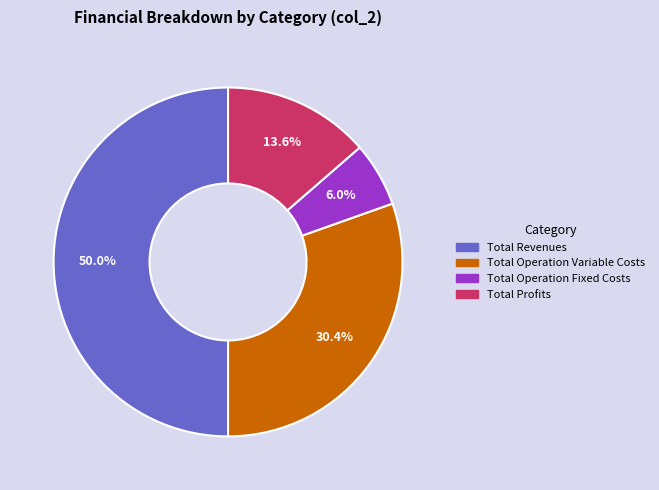

Count the number of slices in the pie.

4